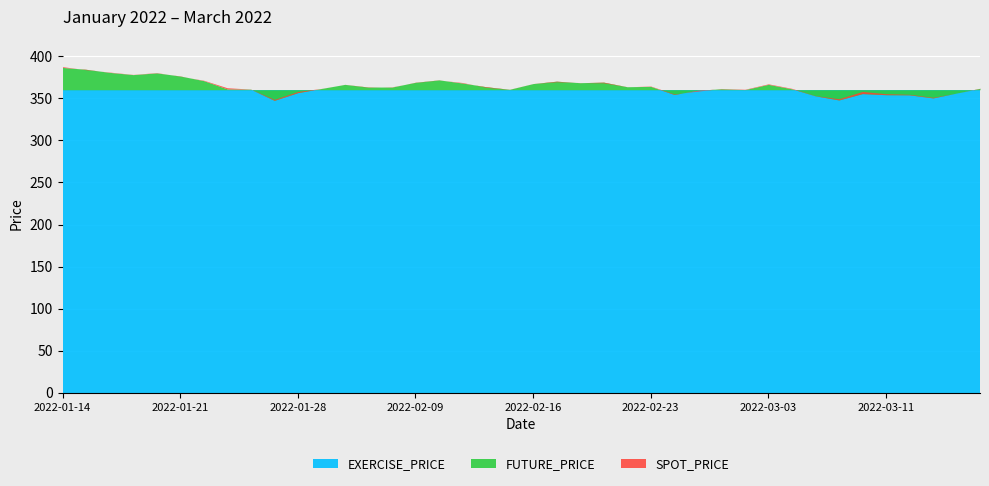

Where is FUTURE_PRICE nearest to the value 366?

2022-02-04